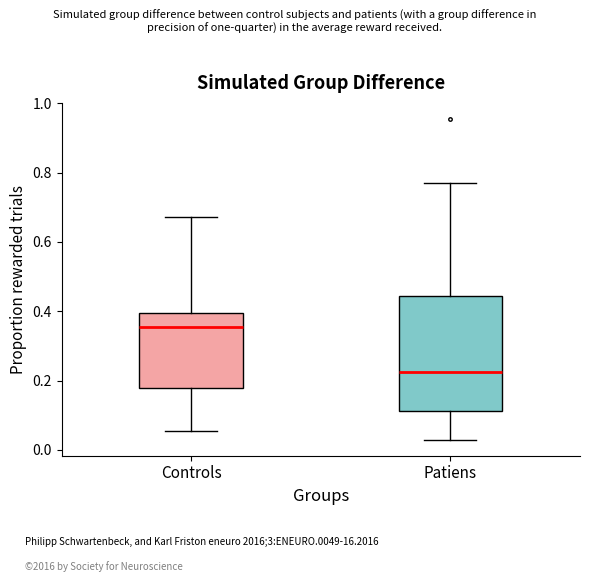

Reading left to right, transcribe this box plot: for each box, give where its median line is, the range the box spans, and where its two whiskers end, as read against the y-axis. The values are not printed on the chart, so give them approximately, as read against the axis.

Controls: median 0.36, box 0.18 to 0.40, whiskers 0.06 to 0.68
Patiens: median 0.22, box 0.12 to 0.44, whiskers 0.02 to 0.78